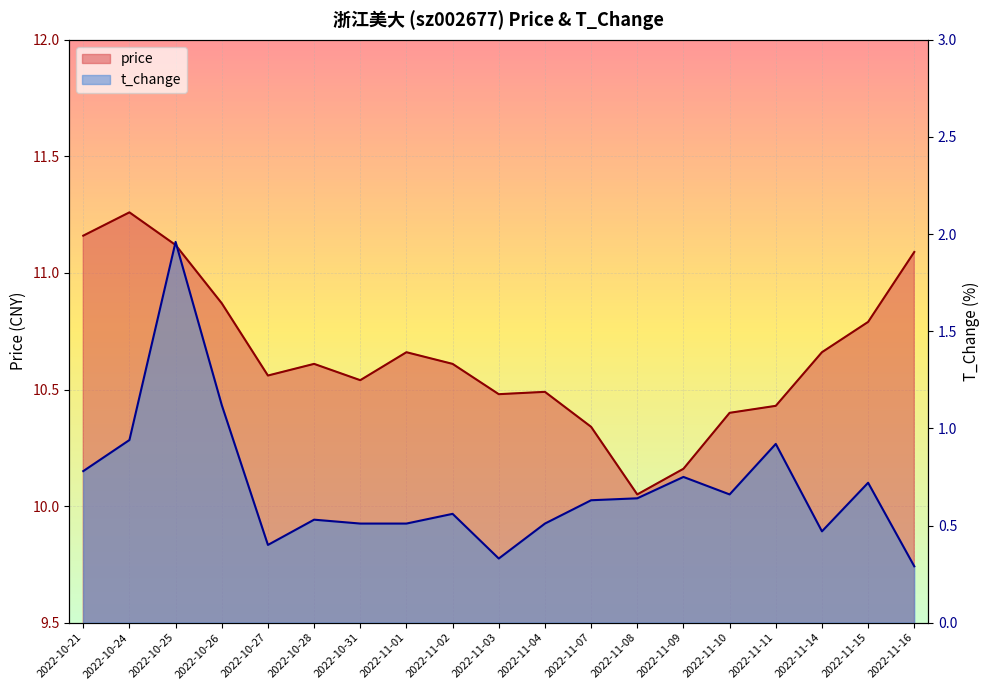

What position from the right is 2022-11-16?

1